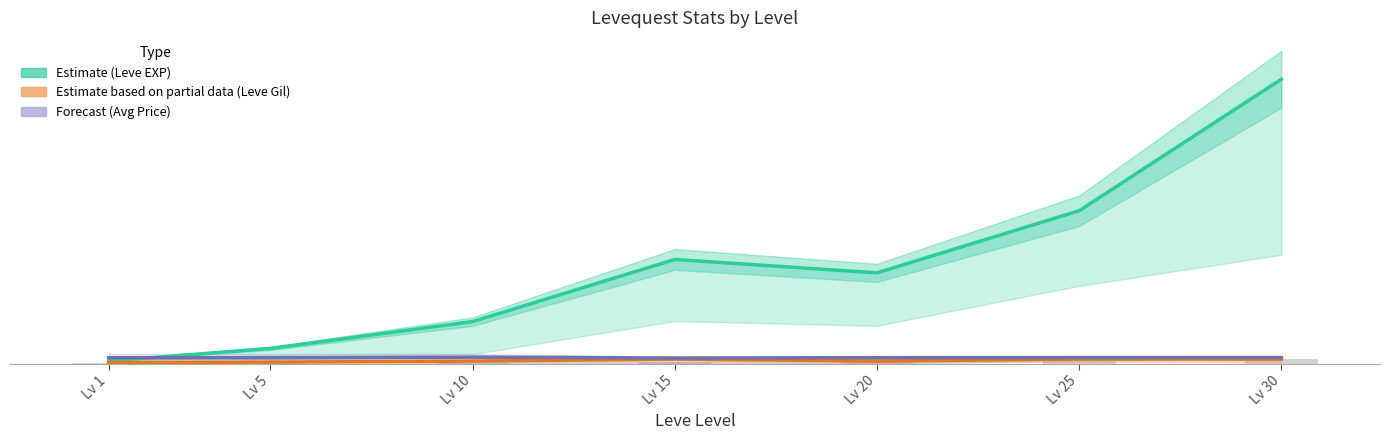

What is the value of the Forecast (Avg Price) bar at the 5th from the left?

27891.2